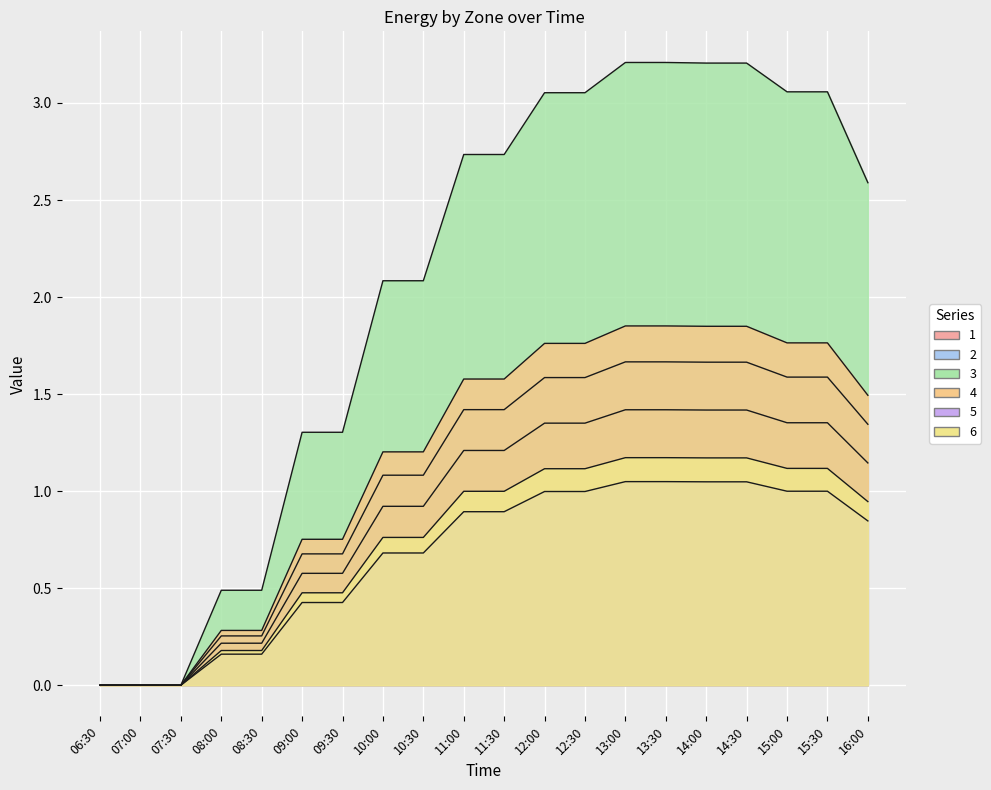

At which category does the chart reach its peak across all series?

13:00